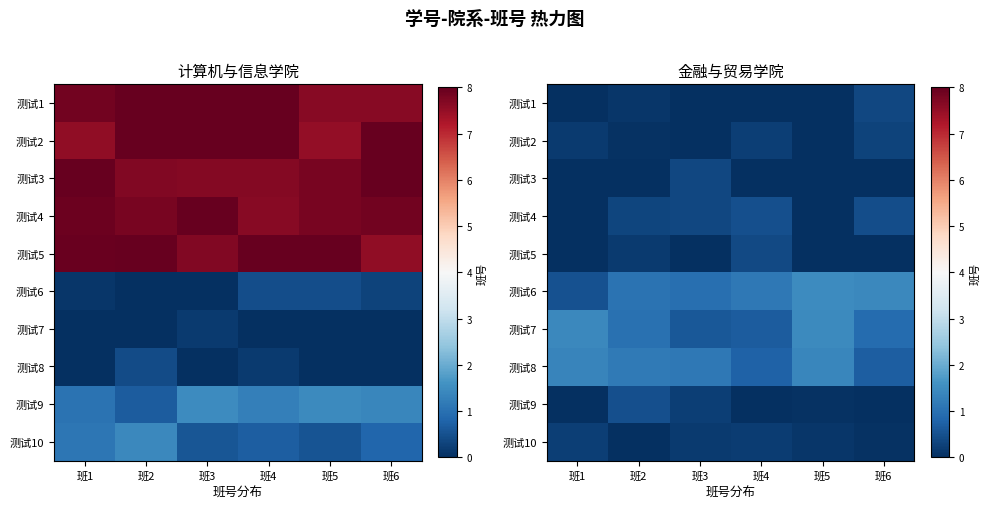

What is the sum of the 测试4 values at 班3 and 班6?

0.8